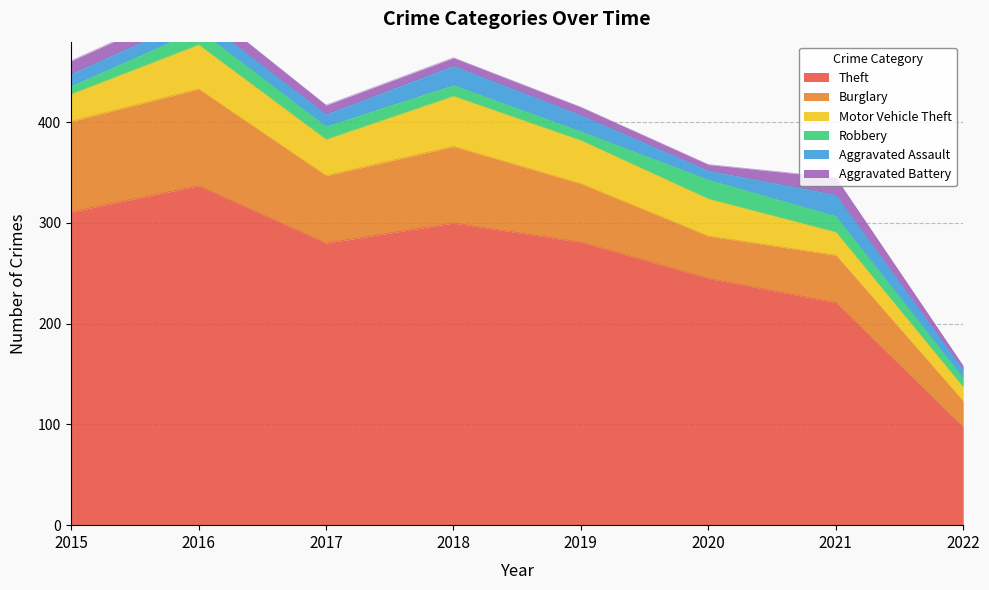

Which series changed the most between 2017 and 2019?

Burglary